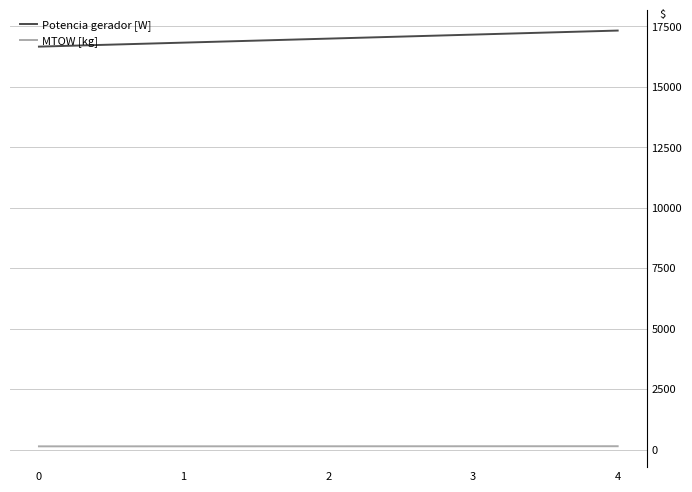

Which series has the largest total across all categories?

Potencia gerador [W]